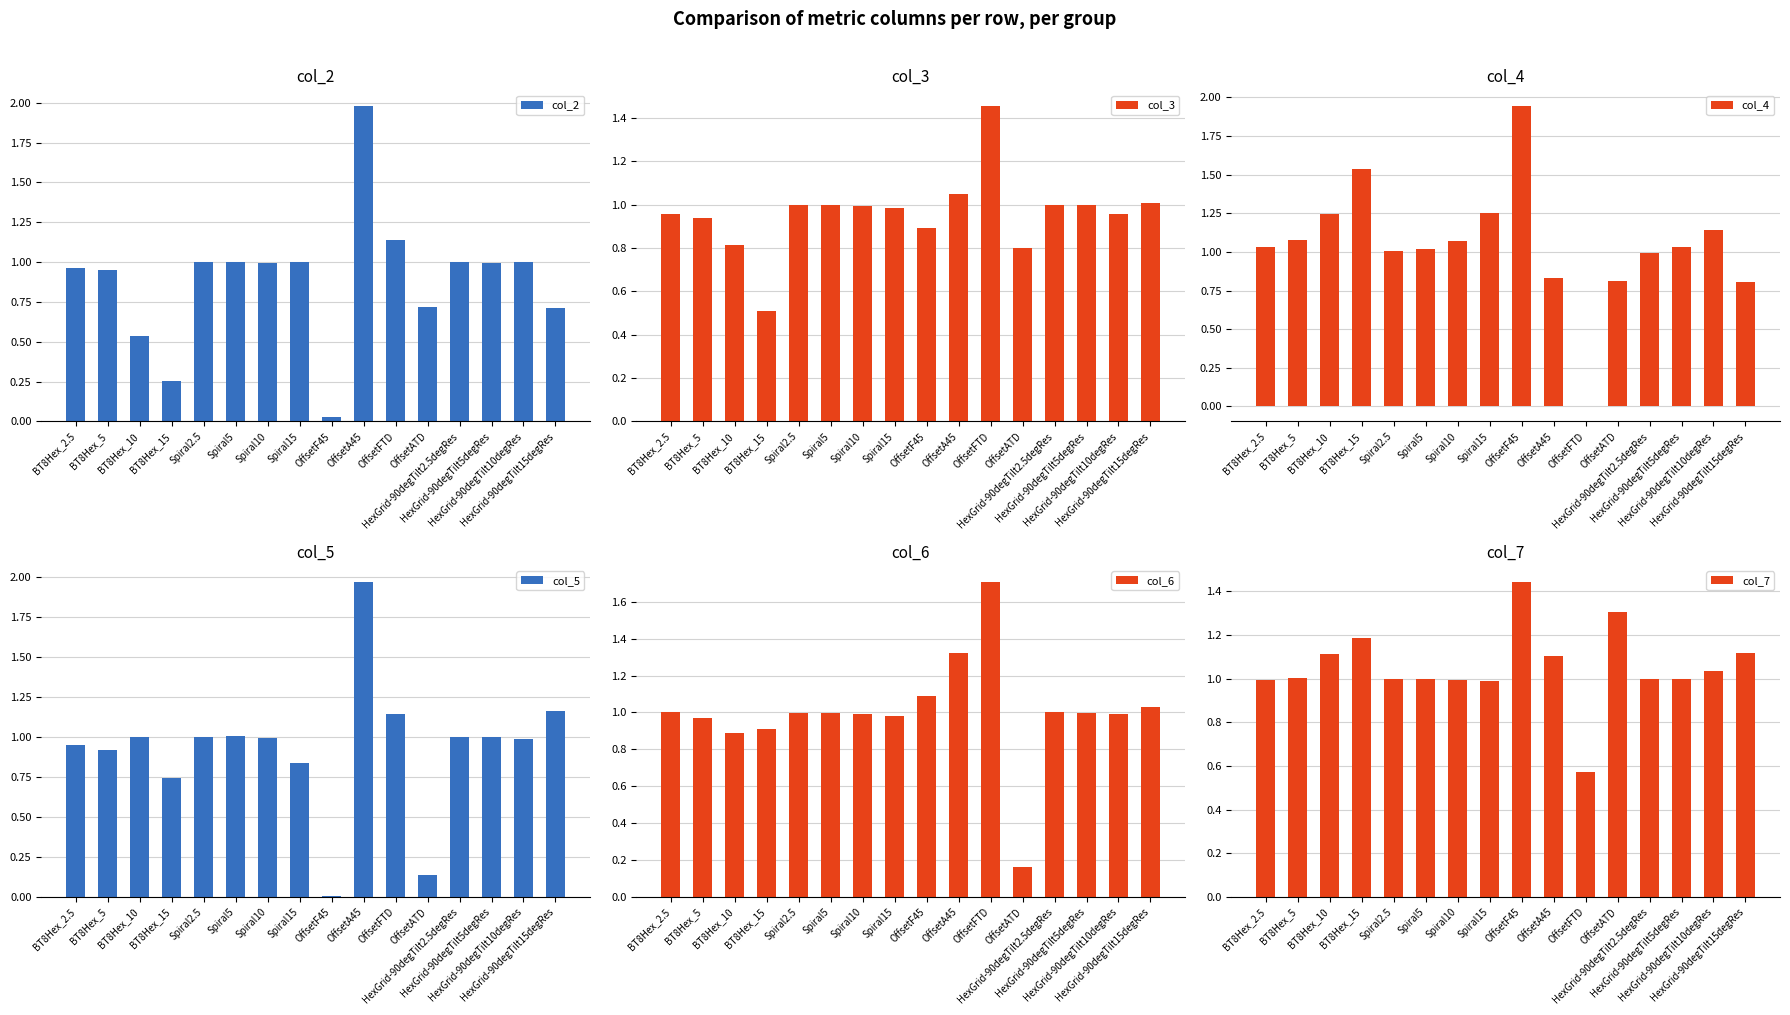

Is it true that col_7 equals 0.6 at BT8Hex_15?

False